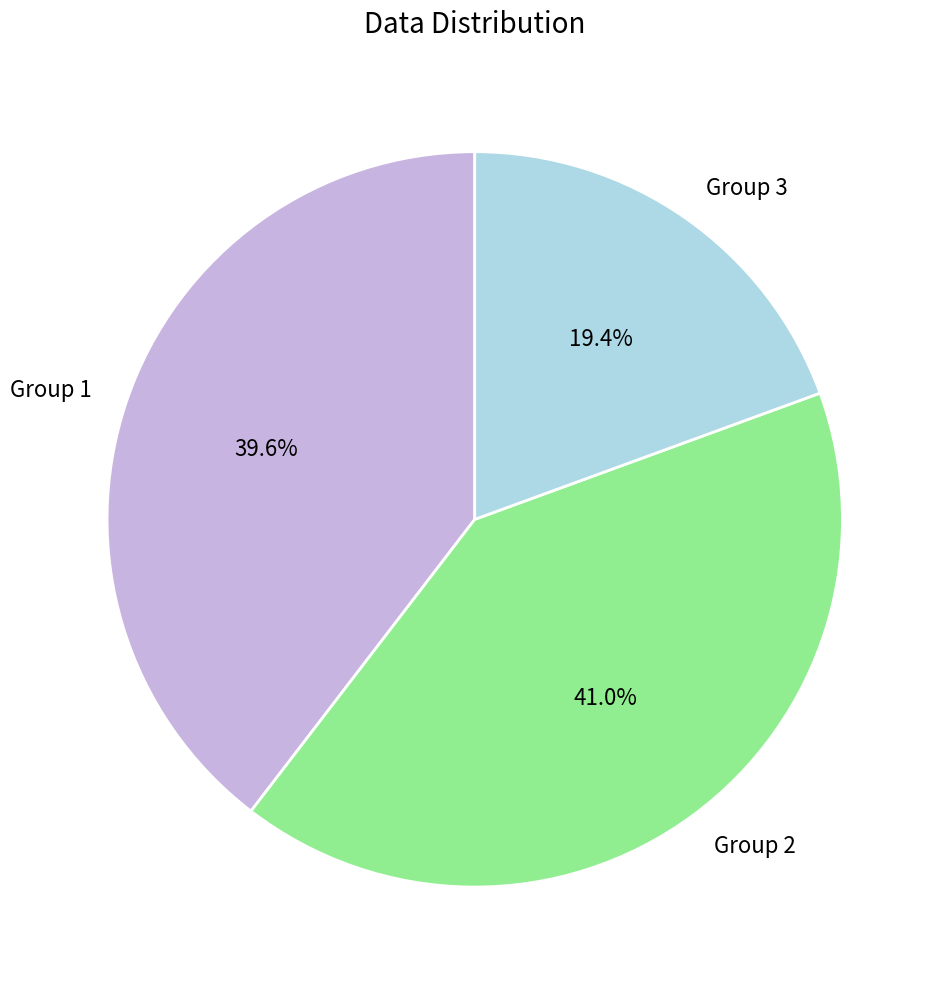

Combined, what portion of the pie is Group 2 and Group 3?

60.4%